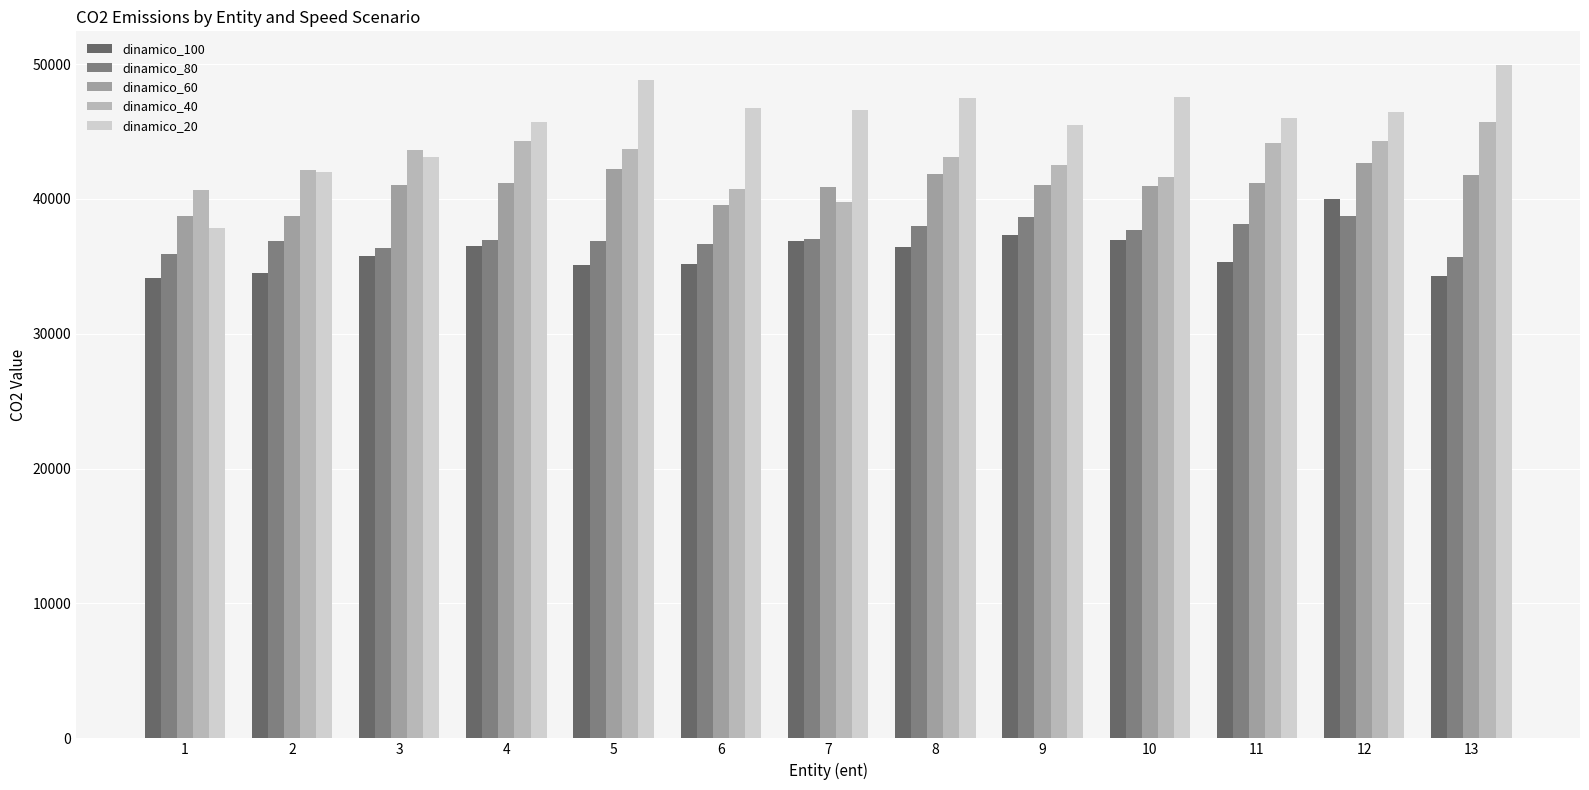

Reading left to right, extract all data points from this chart.

dinamico_100: 1=34169.9	2=34525.0	3=35755.0	4=36495.4	5=35092.9	6=35166.3	7=36911.9	8=36447.7	9=37333.7	10=36968.0	11=35339.1	12=39968.2	13=34290.7
dinamico_80: 1=35891.5	2=36866.1	3=36379.3	4=36932.2	5=36874.1	6=36677.8	7=37000.7	8=37991.3	9=38632.1	10=37672.0	11=38141.3	12=38761.3	13=35715.3
dinamico_60: 1=38752.2	2=38697.3	3=41026.7	4=41201.2	5=42227.1	6=39572.8	7=40871.8	8=41839.6	9=41033.0	10=40940.4	11=41147.0	12=42653.1	13=41758.9
dinamico_40: 1=40634.6	2=42168.8	3=43645.5	4=44329.8	5=43724.2	6=40749.2	7=39745.3	8=43073.9	9=42505.2	10=41660.5	11=44131.0	12=44256.7	13=45689.1
dinamico_20: 1=37809.2	2=41962.4	3=43082.9	4=45695.7	5=48809.2	6=46760.6	7=46569.4	8=47488.3	9=45509.9	10=47542.3	11=46031.3	12=46440.1	13=49928.0